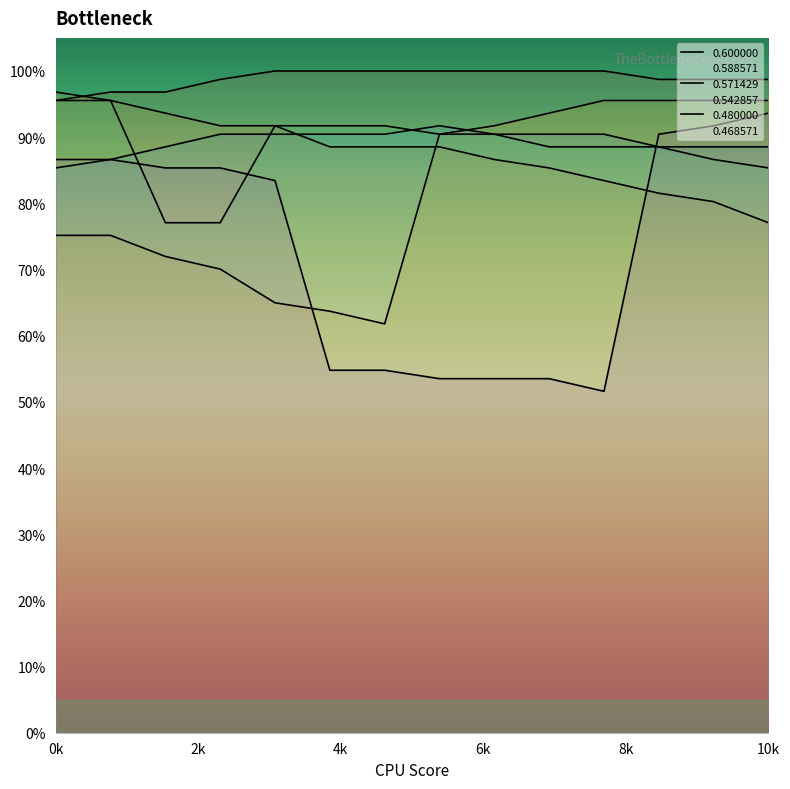

Where is 0.588571 nearest to the value 0?

10k